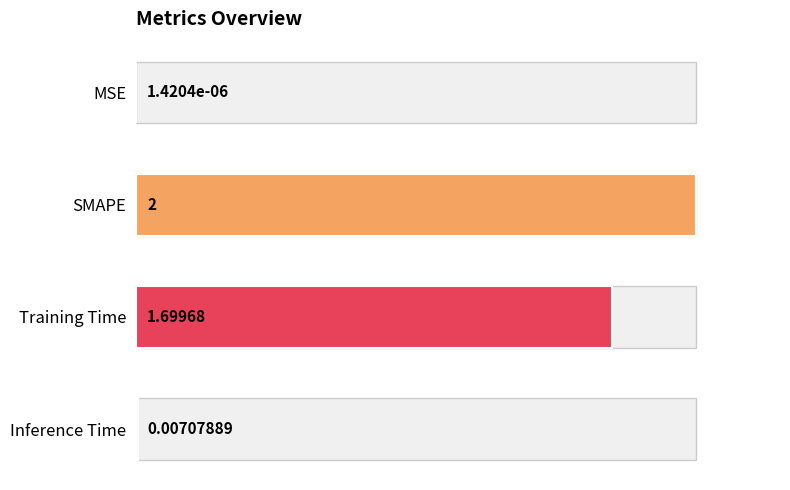

Are the bars grouped side by side (vs. stacked)?

No